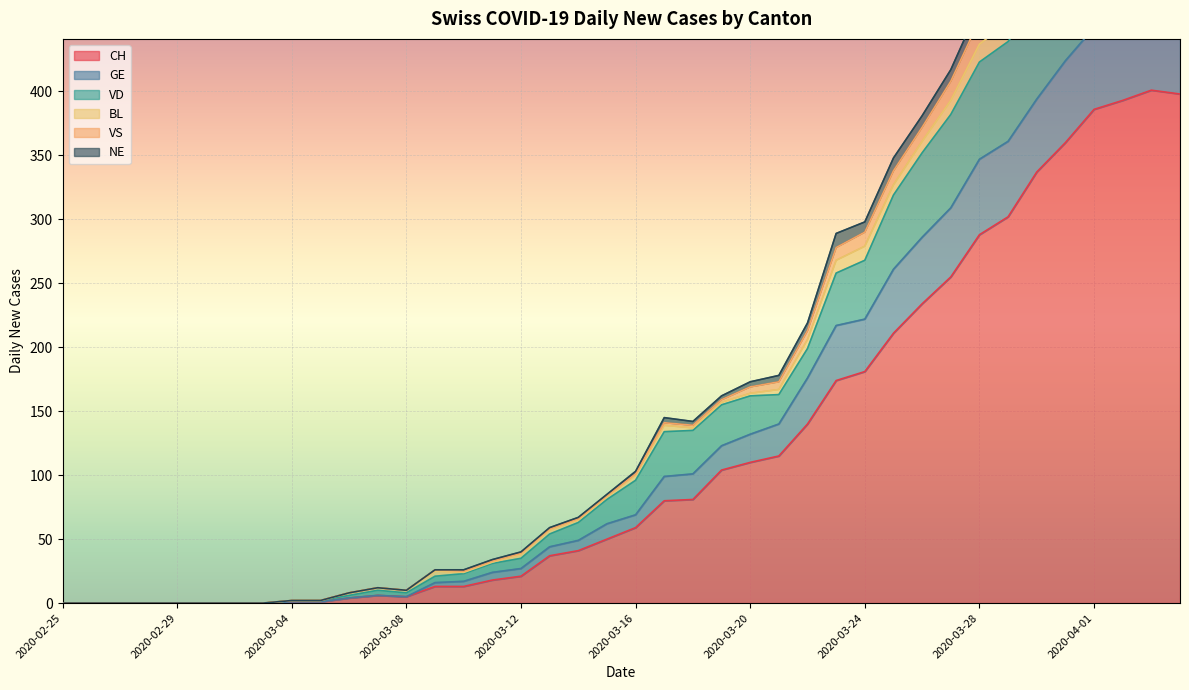

List the labels in order of GE value, smallest first.

2020-02-25, 2020-02-26, 2020-02-27, 2020-02-28, 2020-02-29, 2020-03-01, 2020-03-02, 2020-03-03, 2020-03-04, 2020-03-05, 2020-03-06, 2020-03-08, 2020-03-07, 2020-03-09, 2020-03-10, 2020-03-11, 2020-03-12, 2020-03-13, 2020-03-14, 2020-03-15, 2020-03-16, 2020-03-17, 2020-03-18, 2020-03-19, 2020-03-20, 2020-03-21, 2020-03-22, 2020-03-23, 2020-03-24, 2020-03-25, 2020-03-26, 2020-03-27, 2020-03-28, 2020-03-29, 2020-03-30, 2020-03-31, 2020-04-01, 2020-04-02, 2020-04-04, 2020-04-03